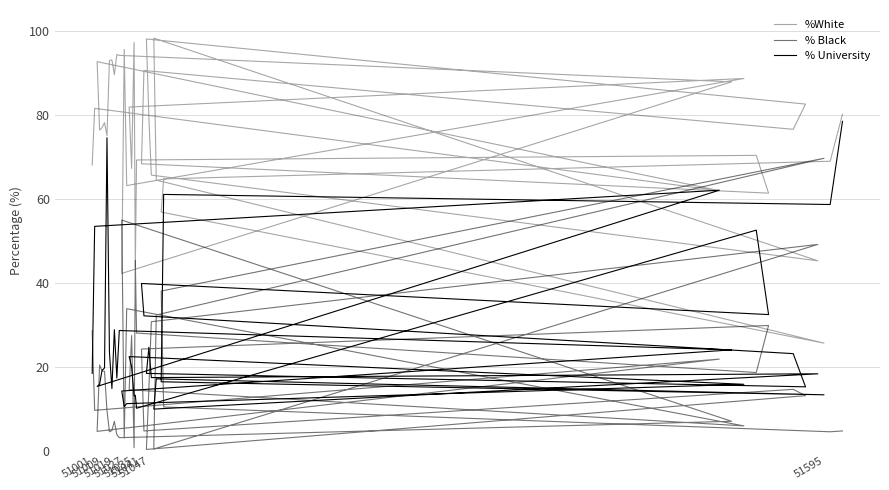

In % Black, how many points are higher than both neighbors (excluding endpoints)?

11